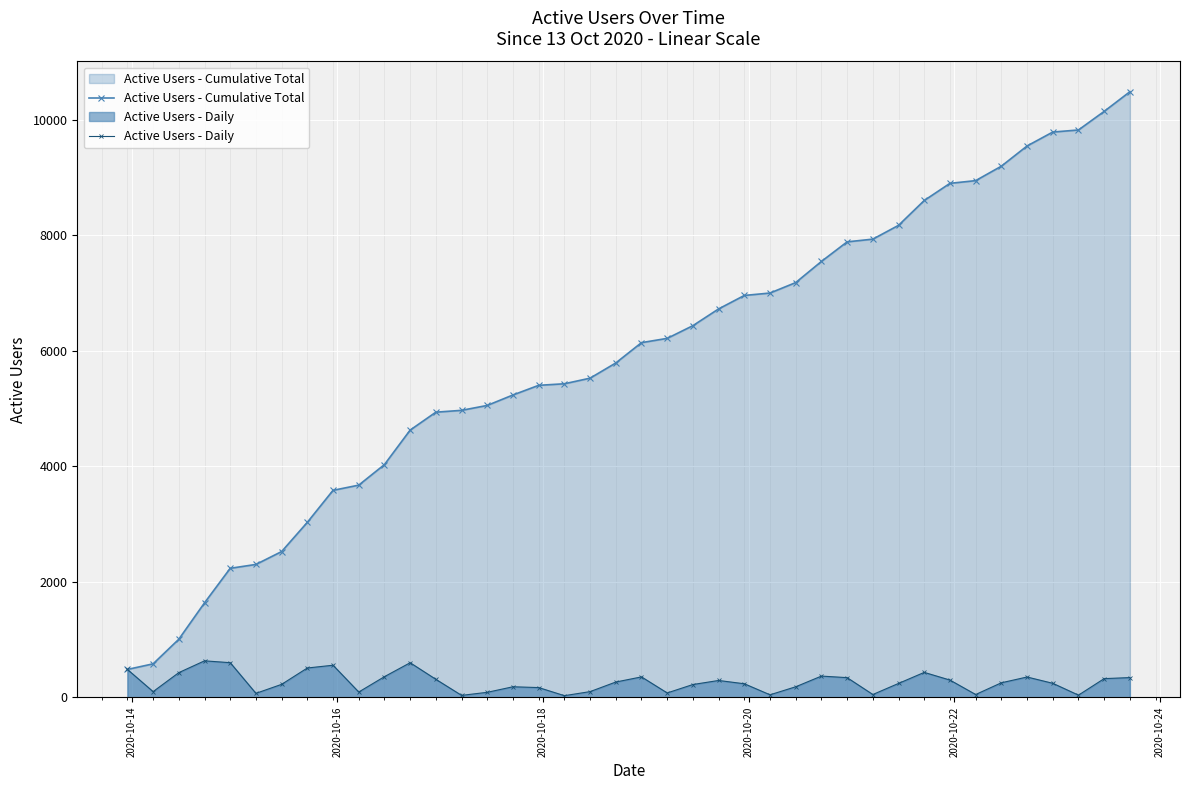

What is the value of the Active Users - Cumulative Total point at the 6th from the left?

2299